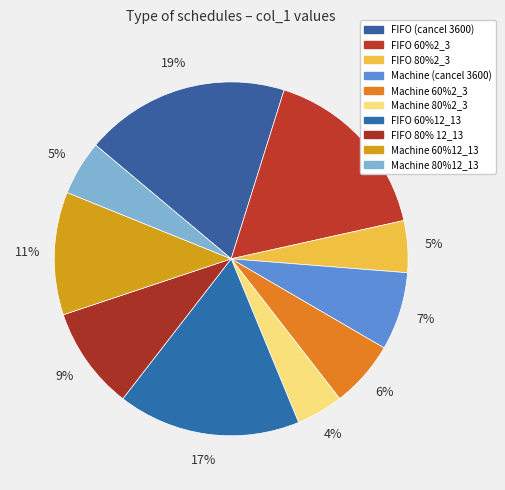

What is the change in value from FIFO 60%12_13 to Machine 80%12_13?

-2248